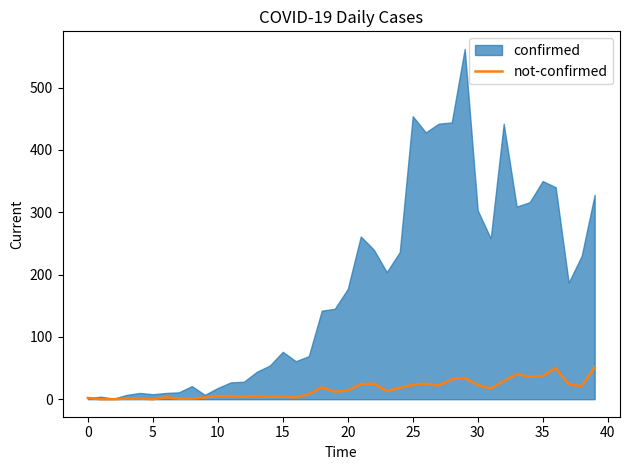

Is it true that the value at 24 is 7?

False